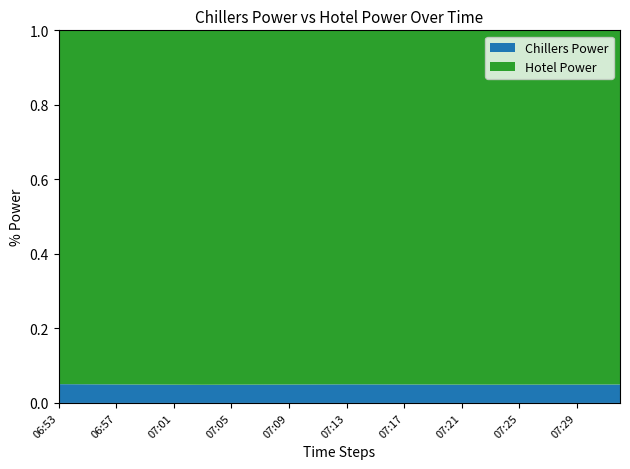

Reading left to right, list all the values displayed in this chart.

Chillers Power: 236.2	235.5	234.7	234.0	233.2	232.5	231.7	231.0	230.3	229.5	228.8	229.0	229.2	229.4	229.6	229.9	230.1	230.3	230.5	230.8	231.0	231.1	231.1	231.2	231.3	231.4	231.5	231.6	231.6	231.7	231.8	232.0	232.2	232.4	232.6	232.8	233.1	233.3	233.5	233.7
Hotel Power: 4449.0	4449.9	4450.8	4451.7	4452.5	4453.4	4454.3	4455.2	4456.1	4456.9	4457.8	4451.3	4444.9	4438.4	4431.9	4425.4	4418.9	4412.4	4405.9	4399.5	4393.0	4402.7	4412.5	4422.3	4432.1	4441.8	4451.6	4461.4	4471.1	4480.9	4490.7	4489.5	4488.2	4487.0	4485.8	4484.5	4483.3	4482.1	4480.8	4479.6